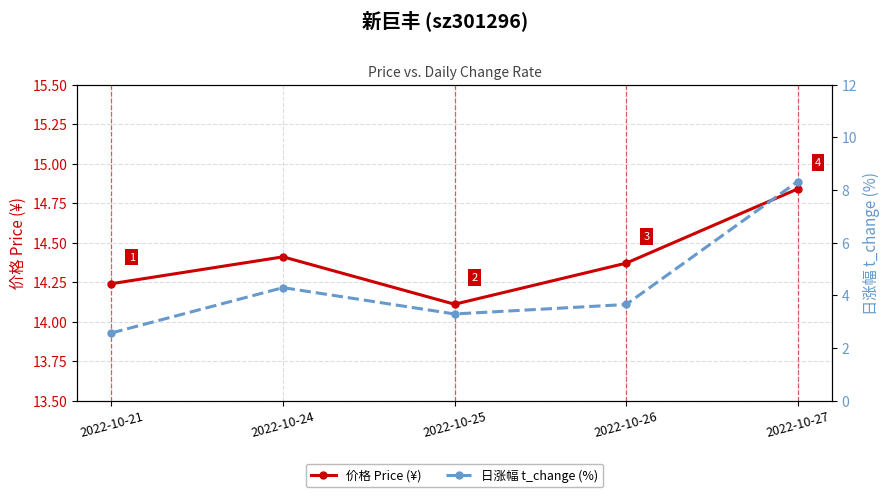

True or false: 日涨幅 t_change (%) and 价格 Price (¥) intersect in this chart.

False